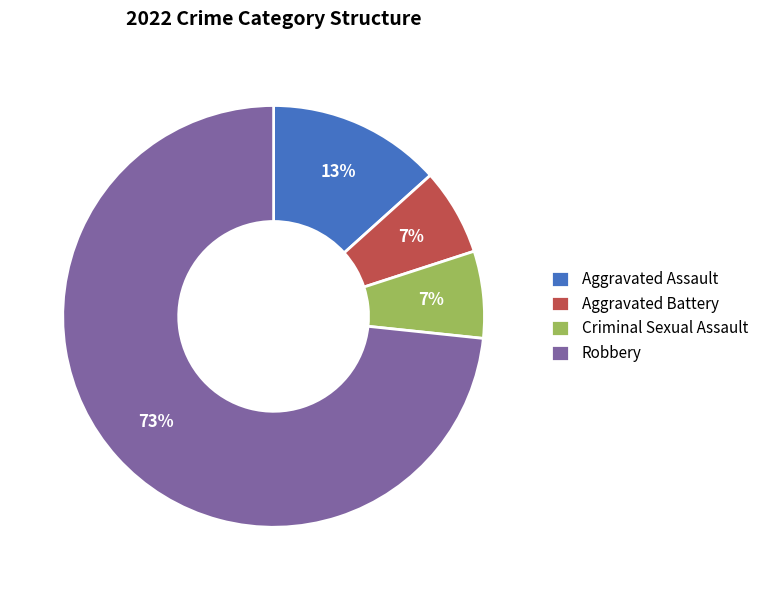

Which has a higher value, Aggravated Battery or Robbery?

Robbery